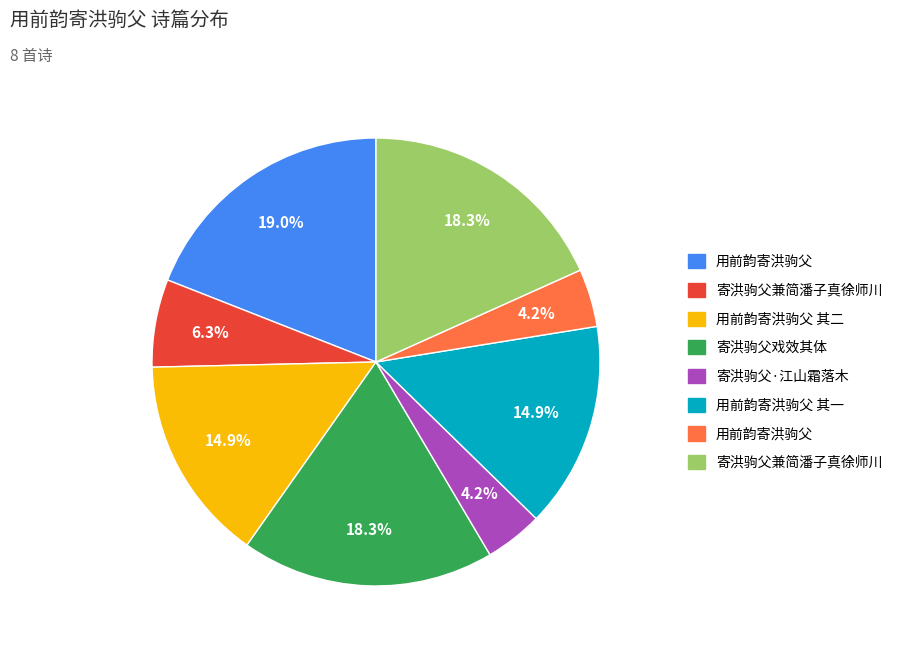

Does any single category account for the majority?

No